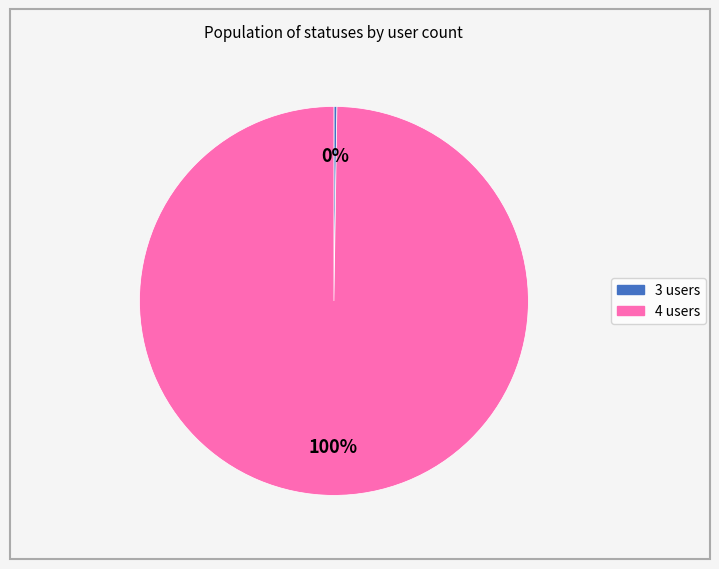

Which category has the biggest portion of the pie?

4 users